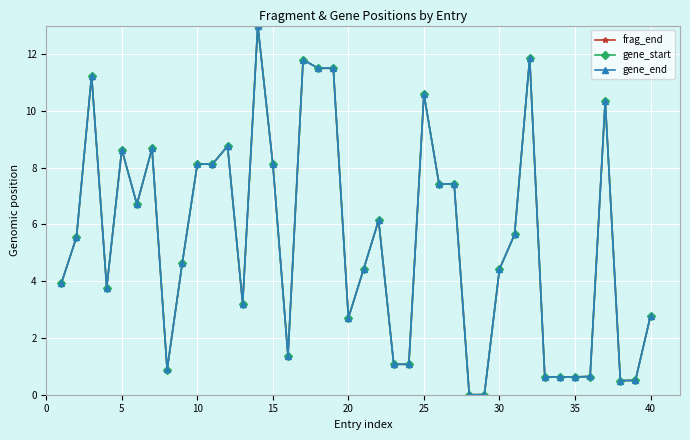

Rank the series by their average value, from lowest to highest.

frag_end, gene_start, gene_end